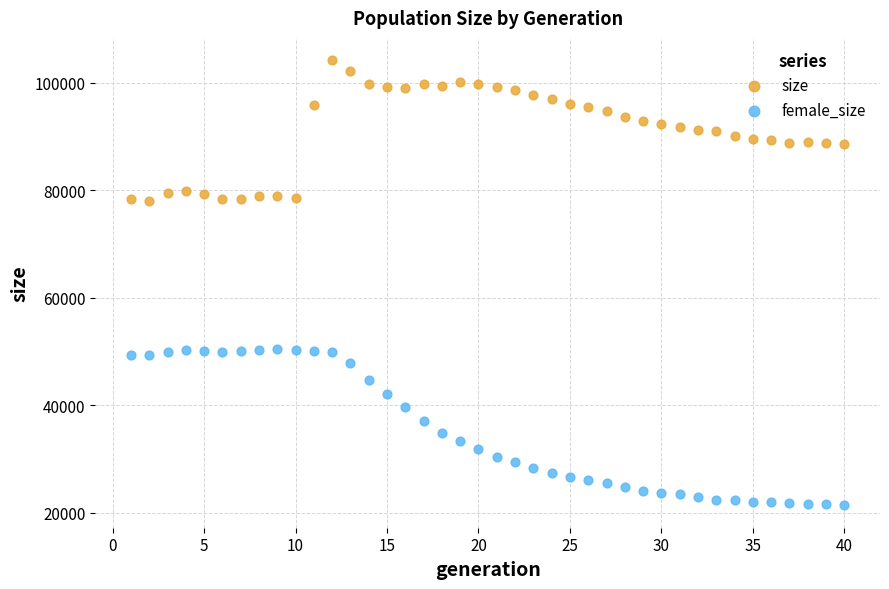

Across all data points, what is the range of X values (max minus min)?

39